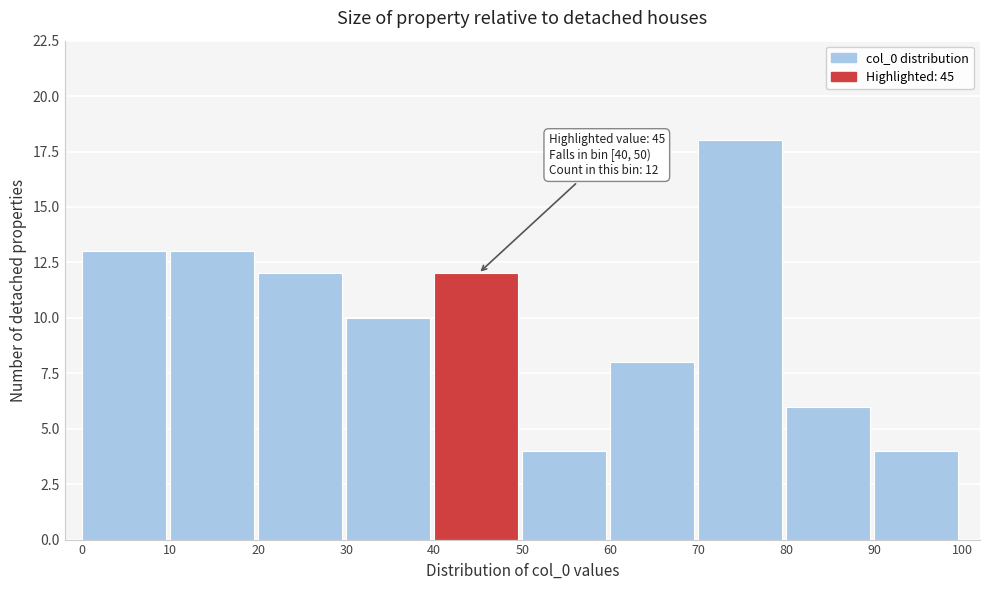

Over which range of the x-axis is the bar tallest?

70 to 80